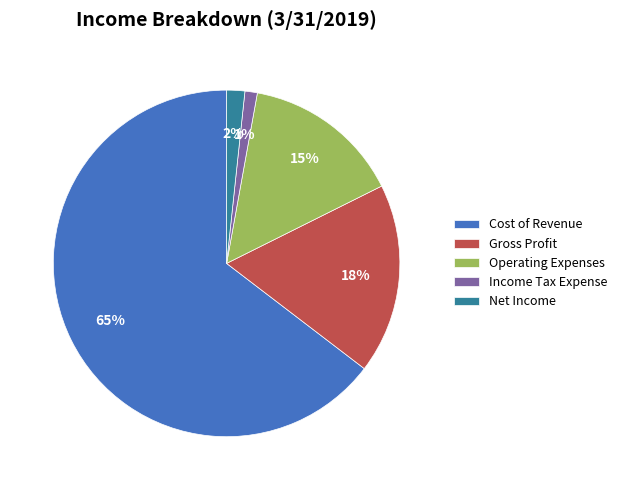

To the nearest percent, what portion does Income Tax Expense represent?

1%